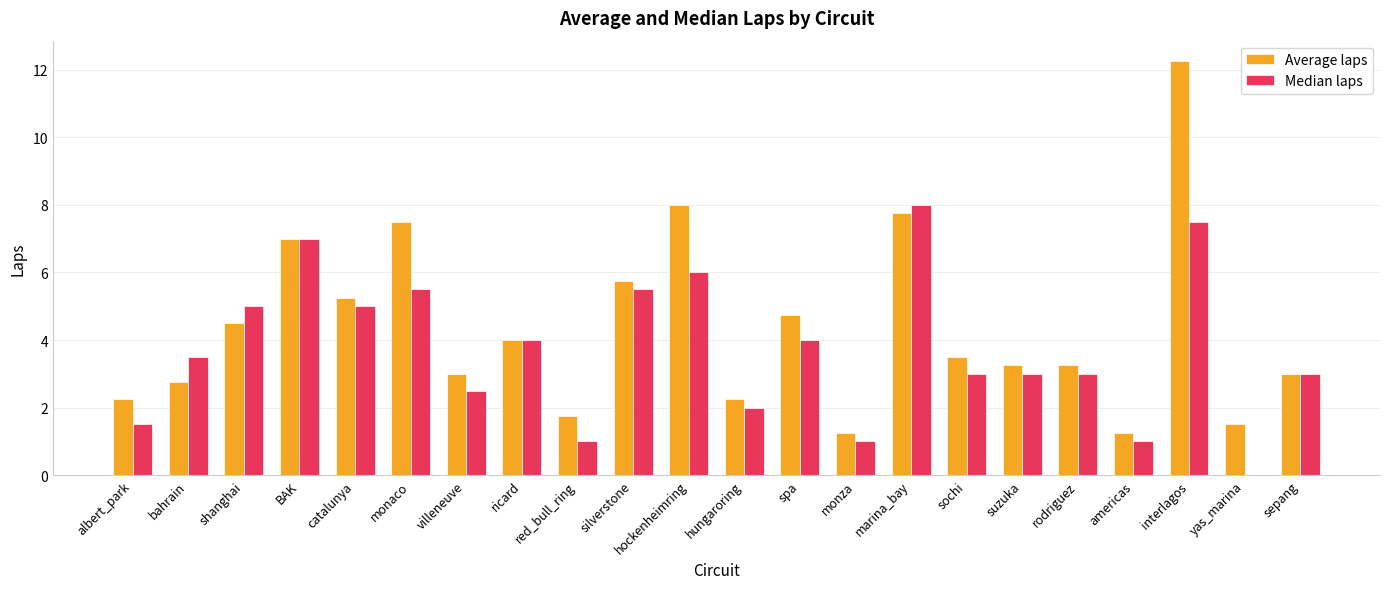

Which series has the largest range (max minus min)?

Average laps